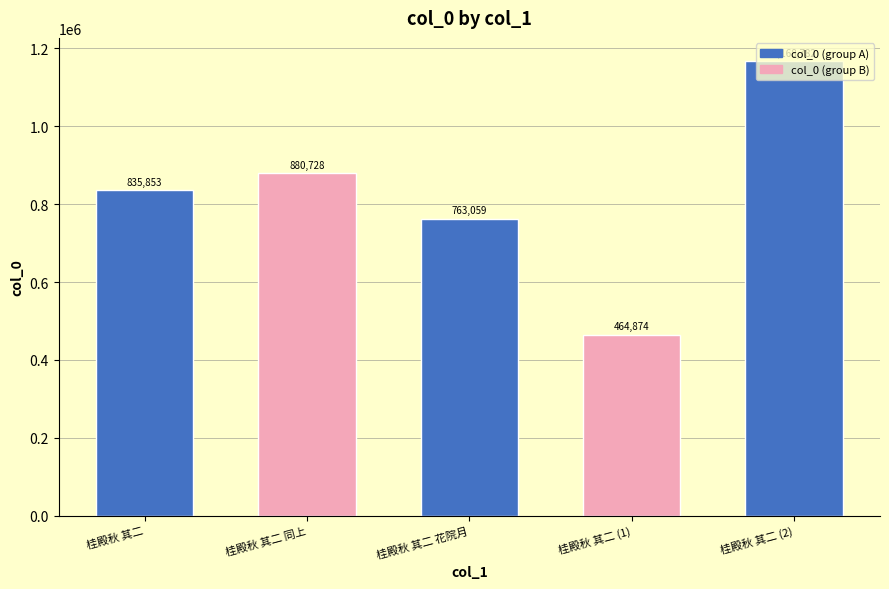

Approximately how many times larger is the value at 桂殿秋 其二 (1) compared to 桂殿秋 其二?

0.6